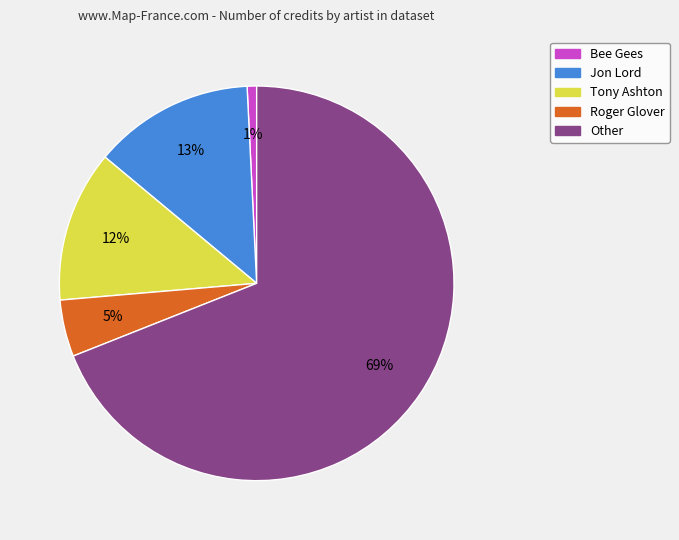

To the nearest percent, what is the difference between the largest and smallest slice percentages?

68%